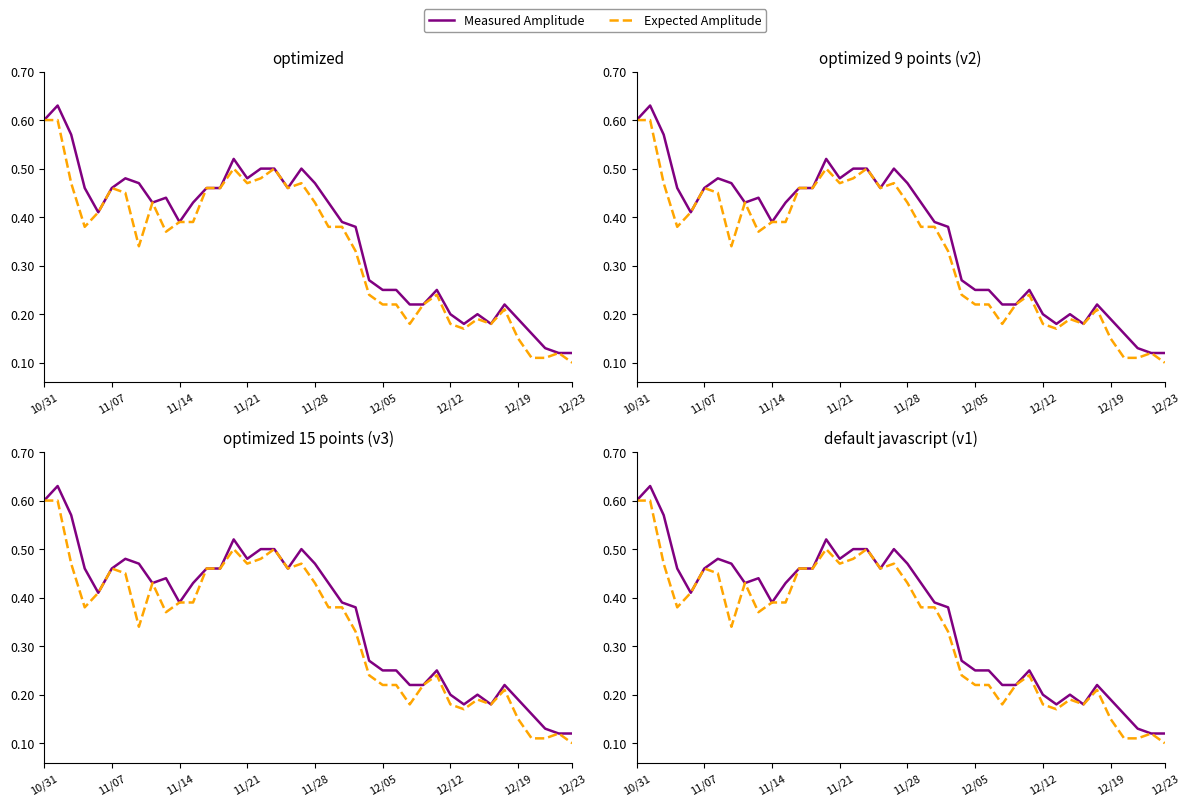

What is the difference between the second highest and second lowest values in the Measured Amplitude series?

0.5